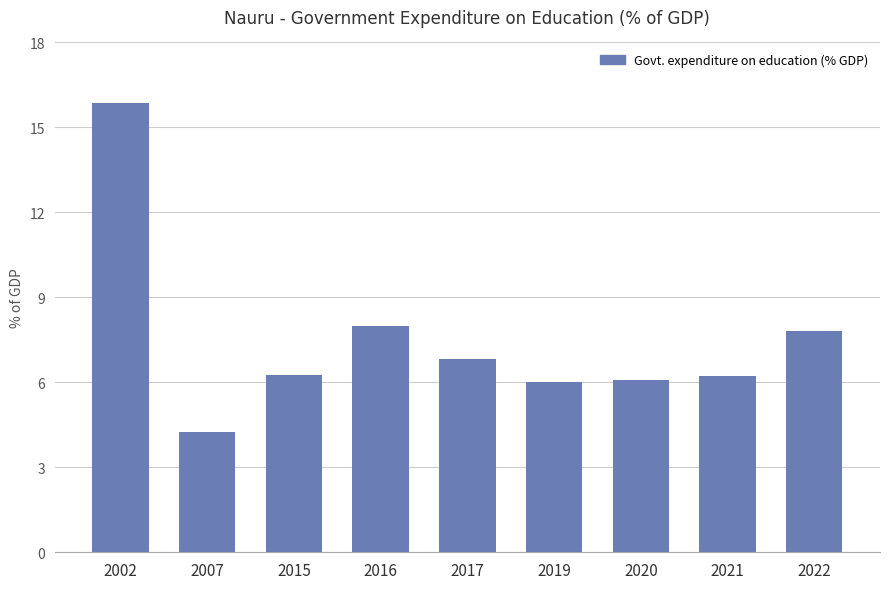

Are the bars grouped side by side (vs. stacked)?

No